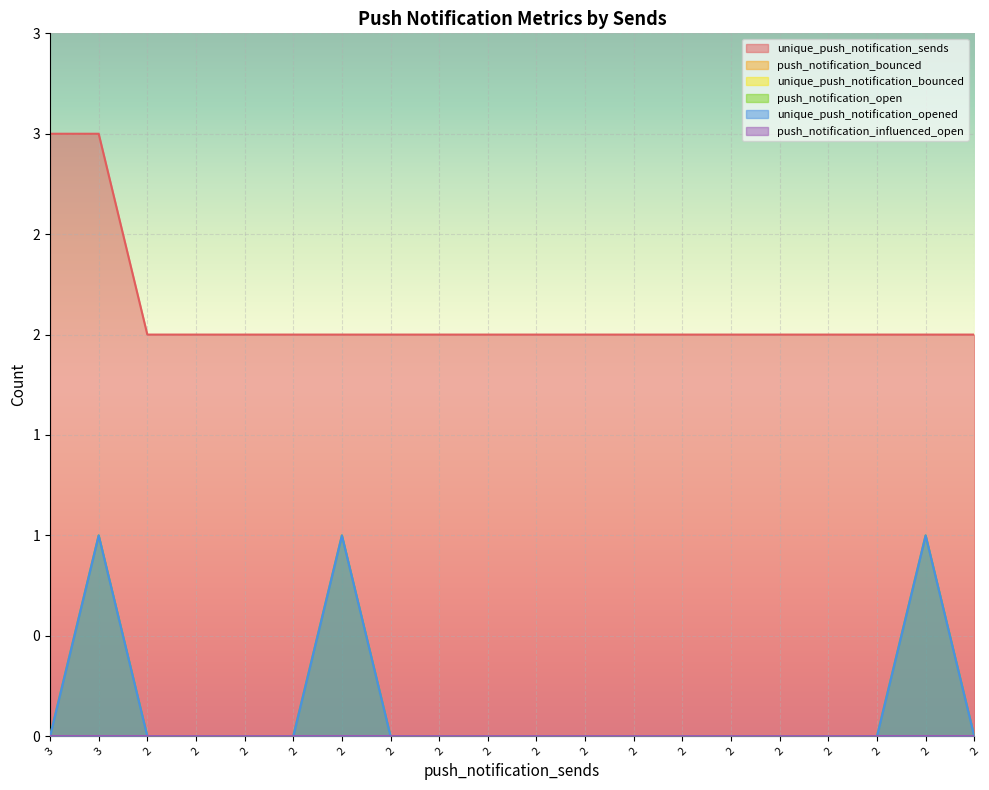

What is the difference between the second highest and minimum values in the push_notification_open series?

1